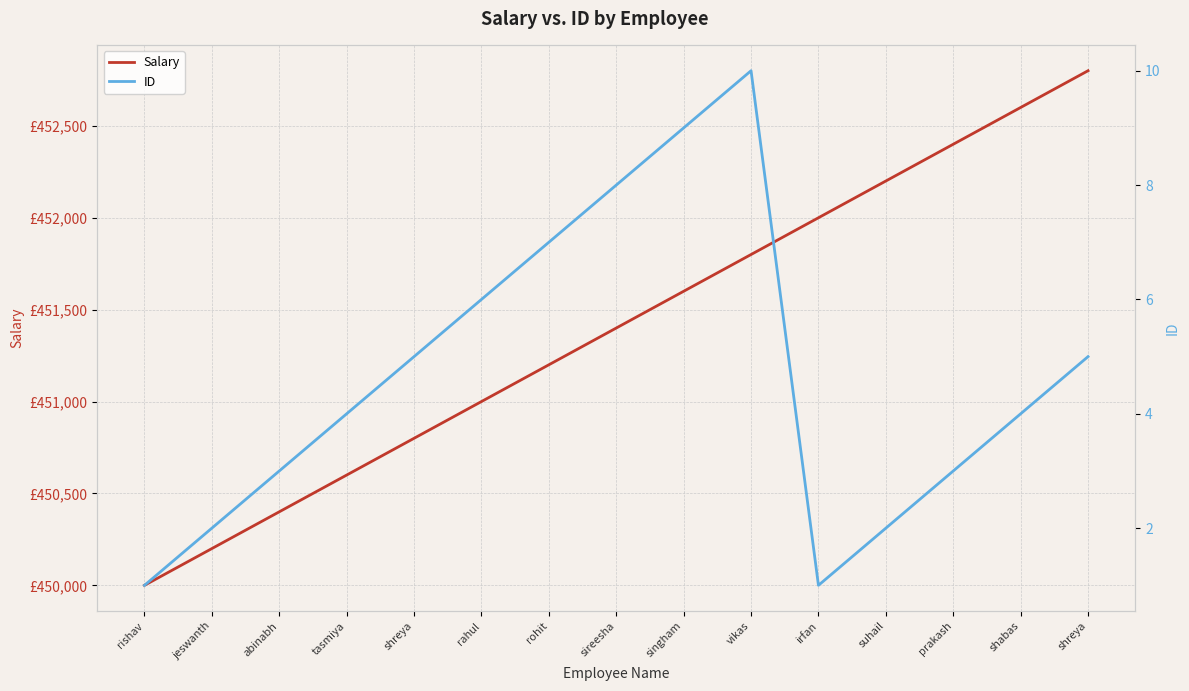

True or false: Salary and ID intersect in this chart.

False